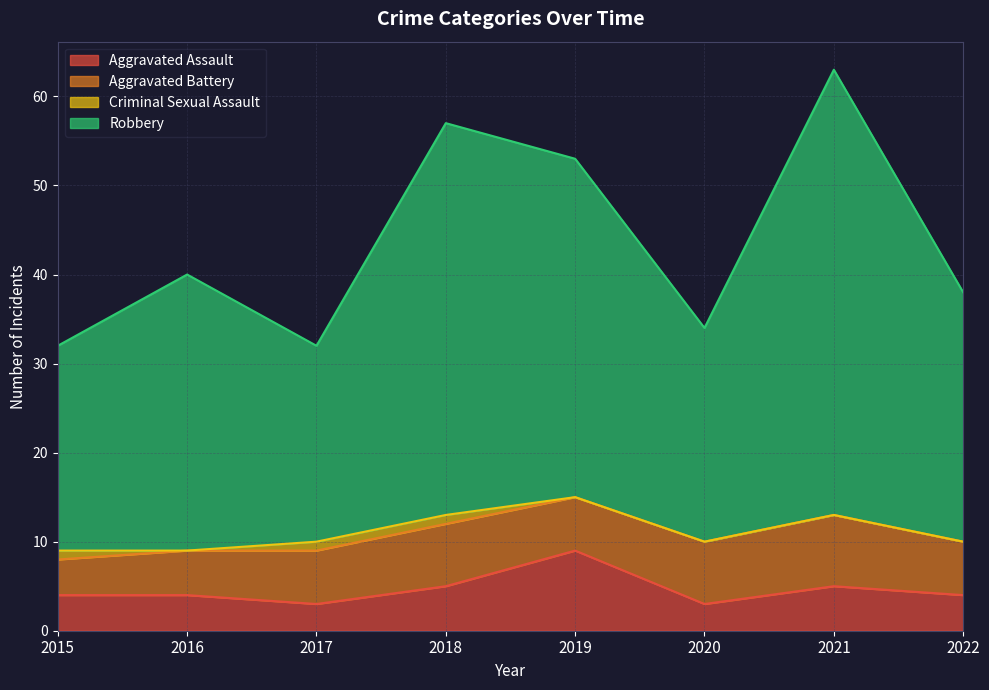

Is it true that Aggravated Assault equals 4 at 2019?

False